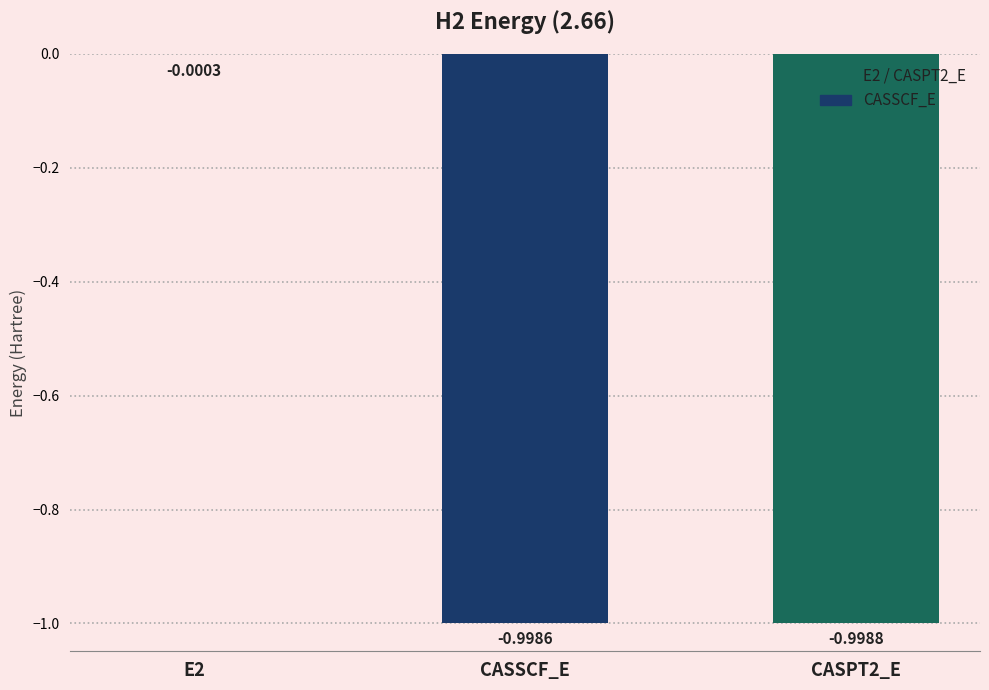

What is the sum of all values?

-2.0